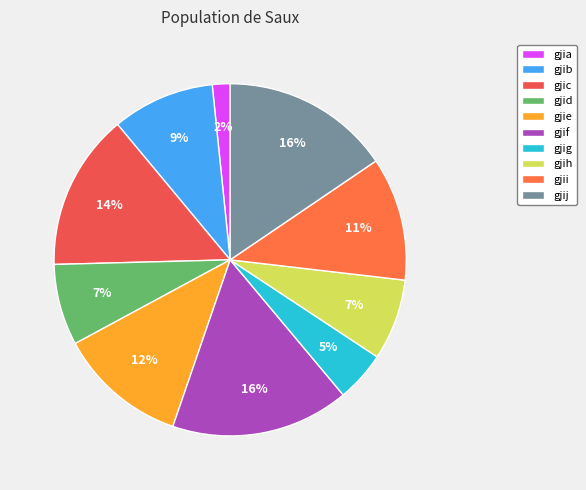

Does gjib account for over 50% of the chart?

No